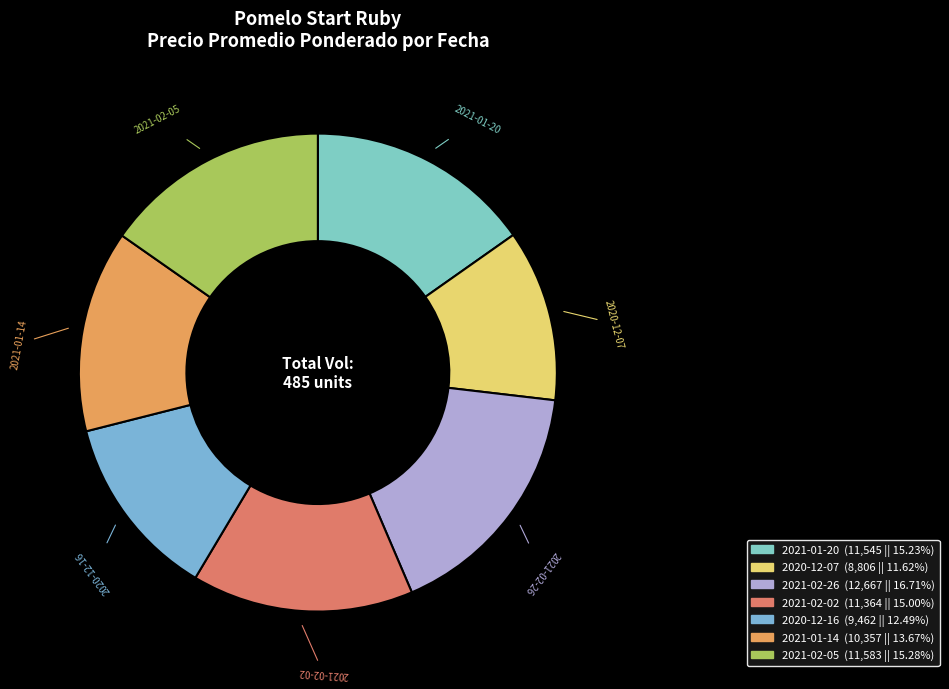

What is the ratio of the value at 2021-02-05 to the value at 2020-12-07?

1.3